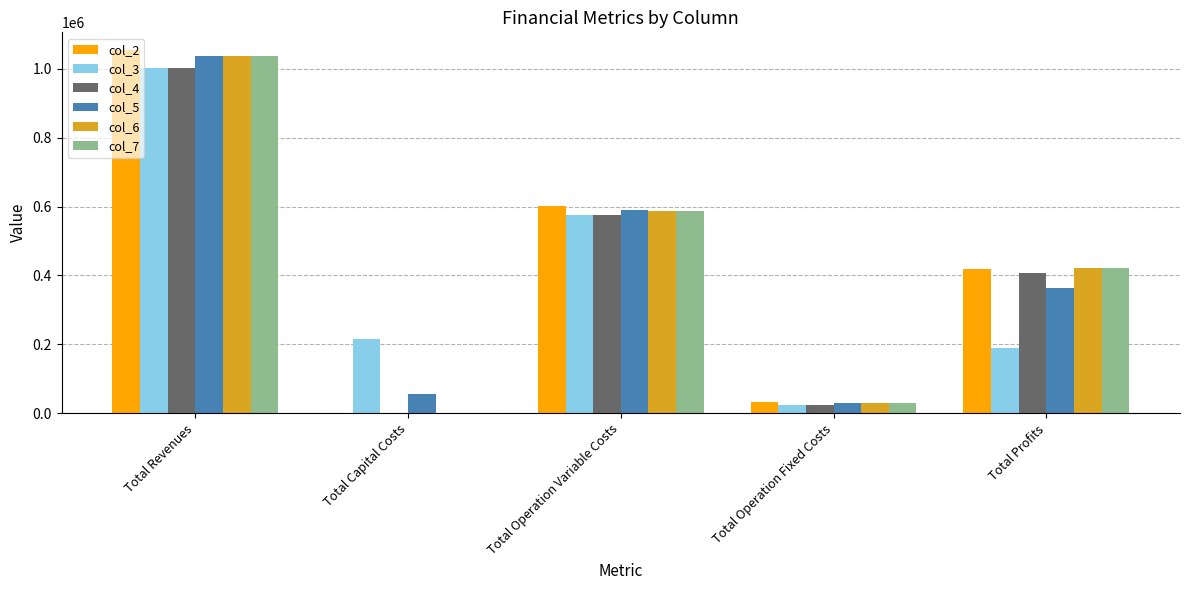

At which label does col_3 reach its peak?

Total Revenues